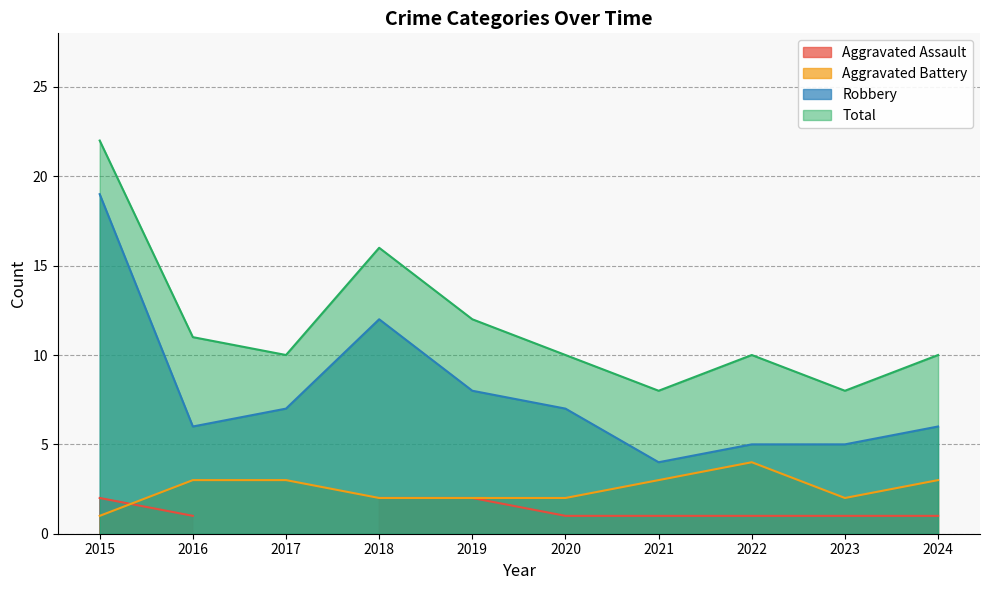

Which category has the lowest value in the Aggravated Battery series?

2015